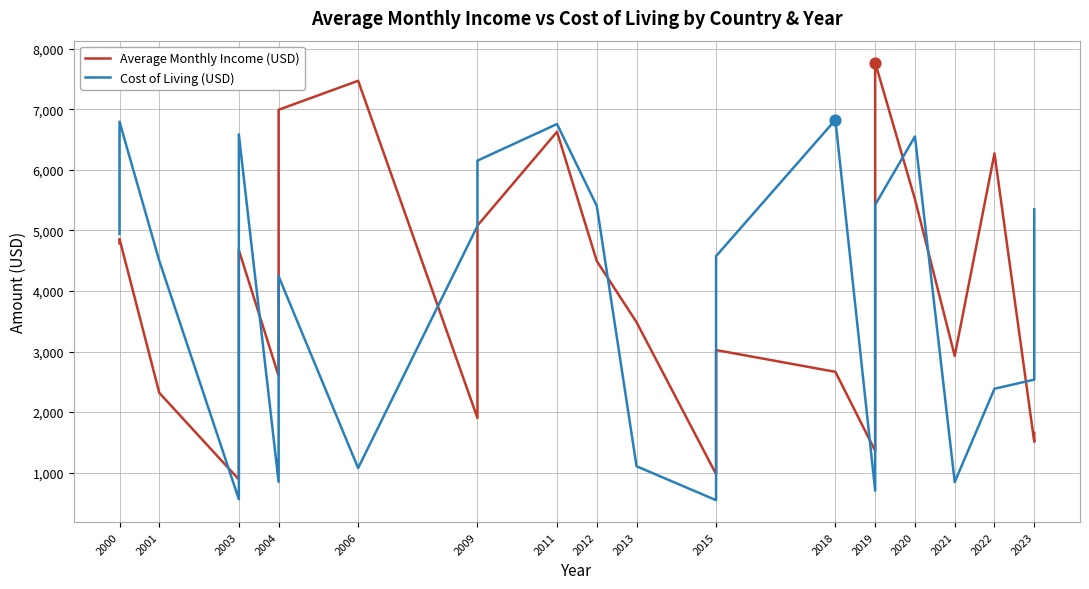

What is the total value across all series at 2000?

9727.2